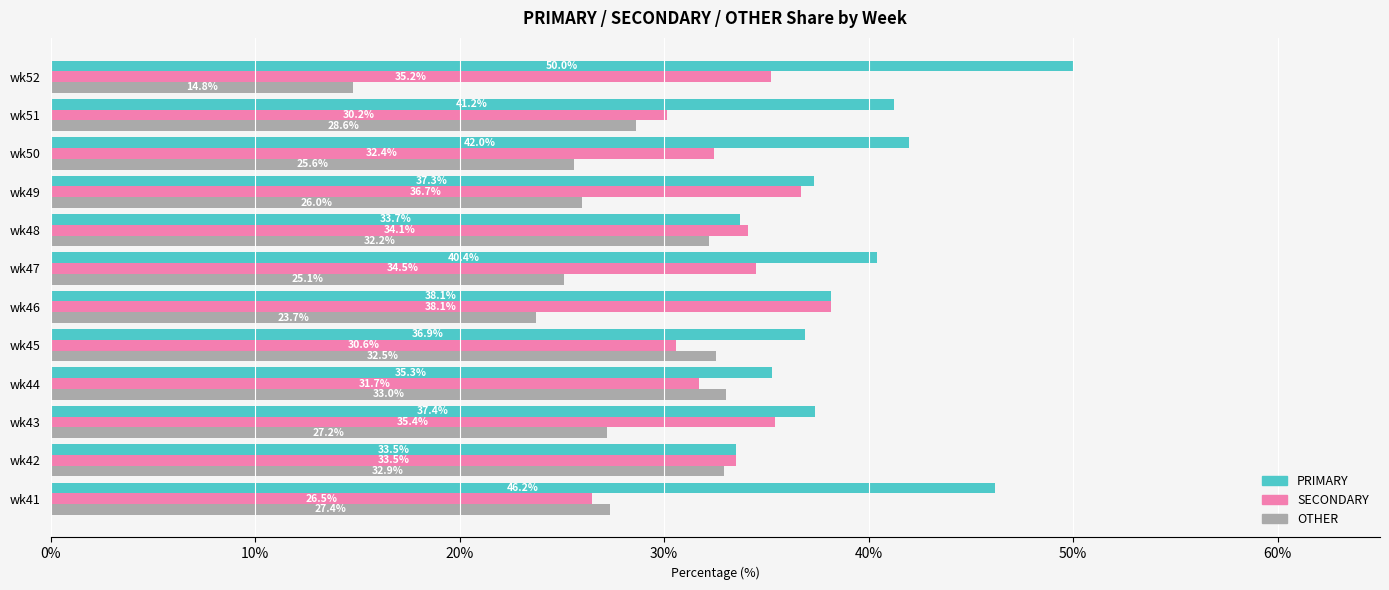

What is the minimum value shown in the chart?

14.8